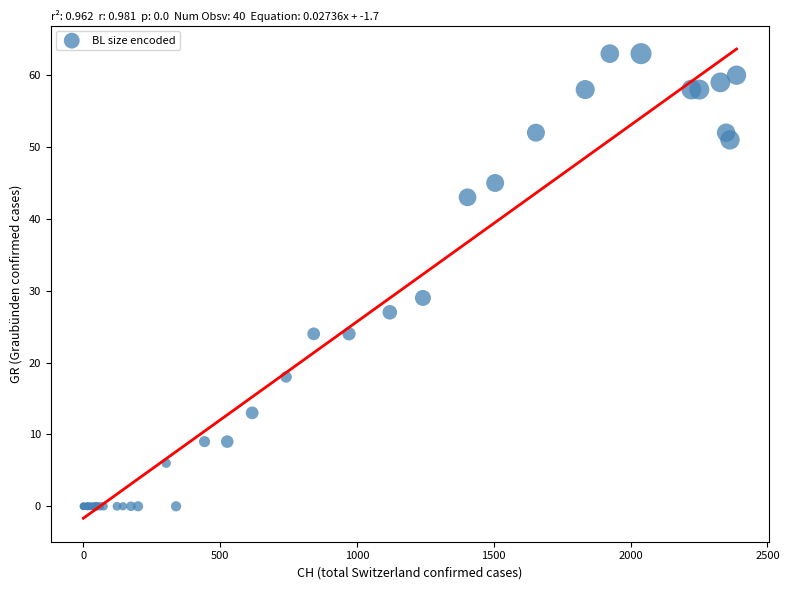

What Y value in the scatter plot is closest to 31?

29